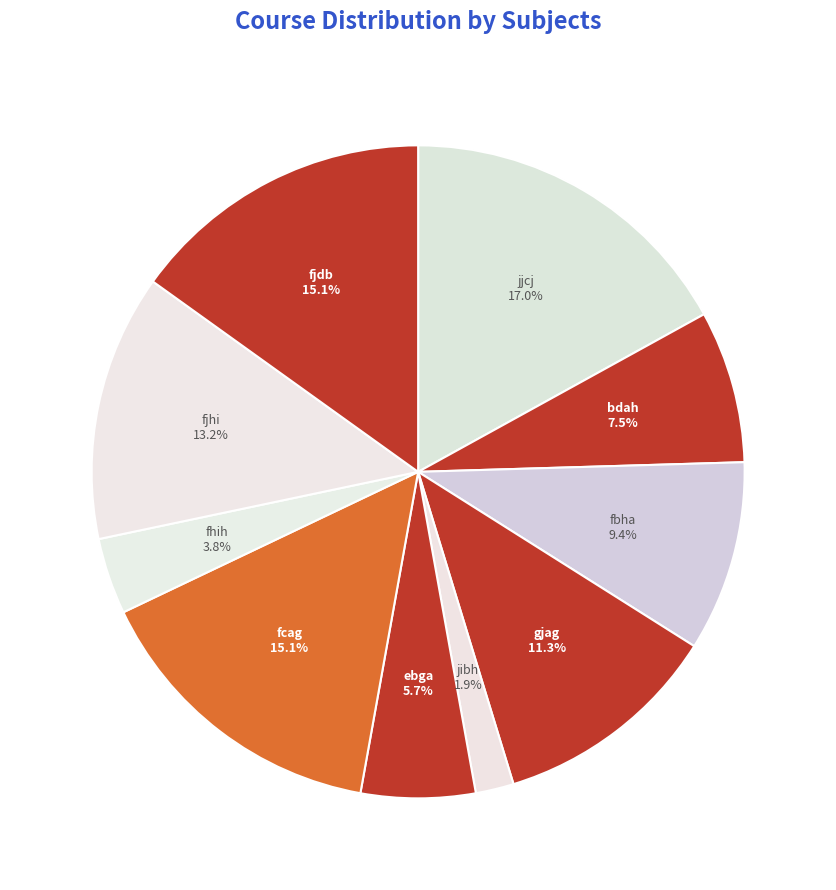

Between ebga and bdah, which is larger?

bdah